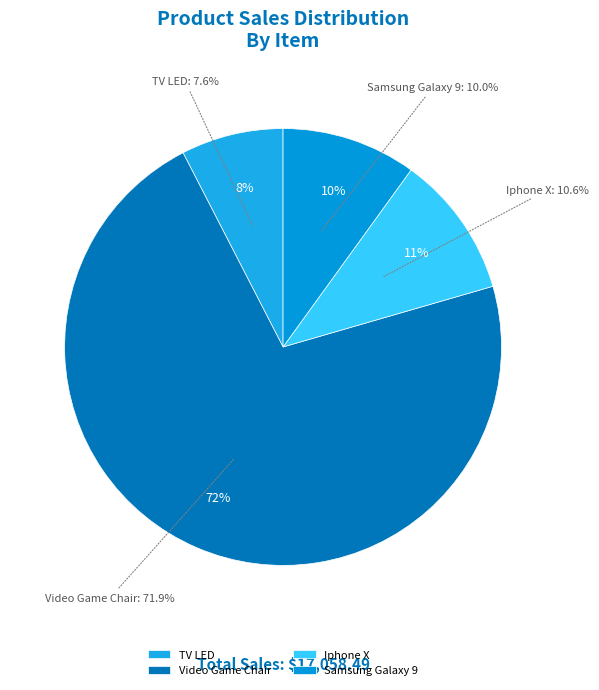

What percentage do Samsung Galaxy 9 and Video Game Chair together represent?

81.9%